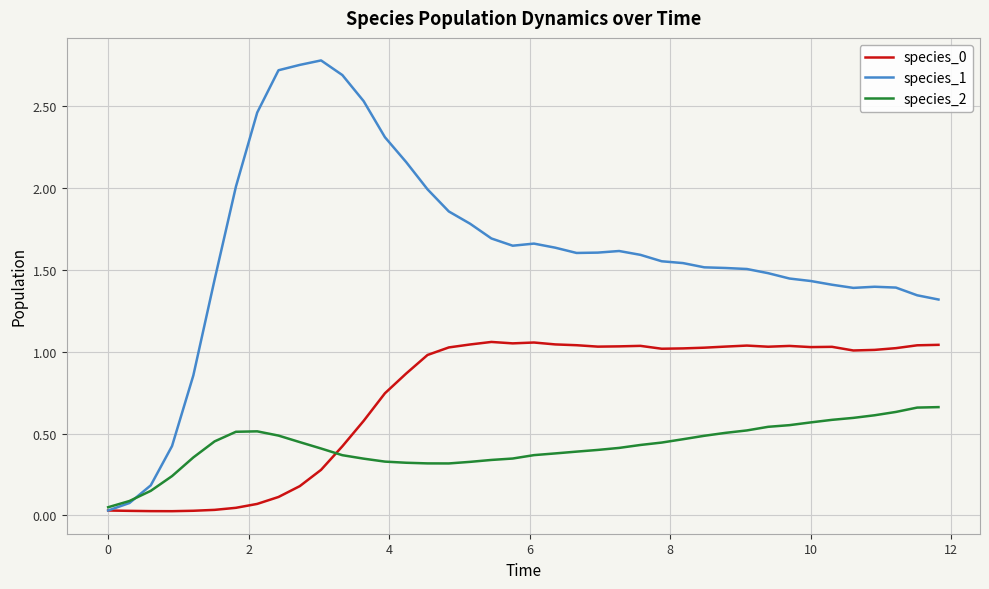

Which series has the largest total across all categories?

species_1